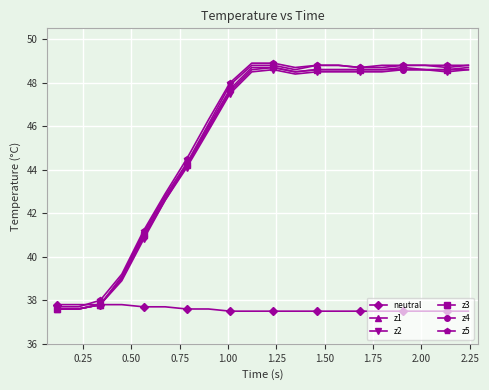

What is the smallest value displayed?

37.5